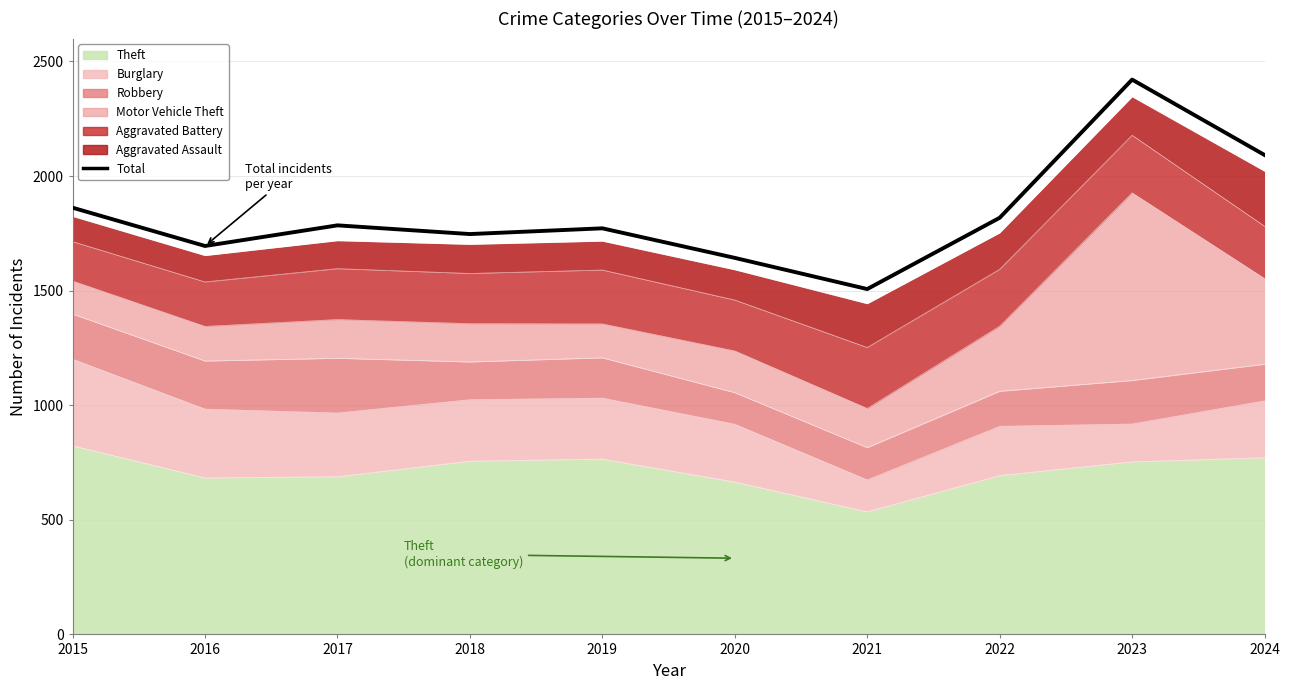

Which category has the highest value across all series?

2023